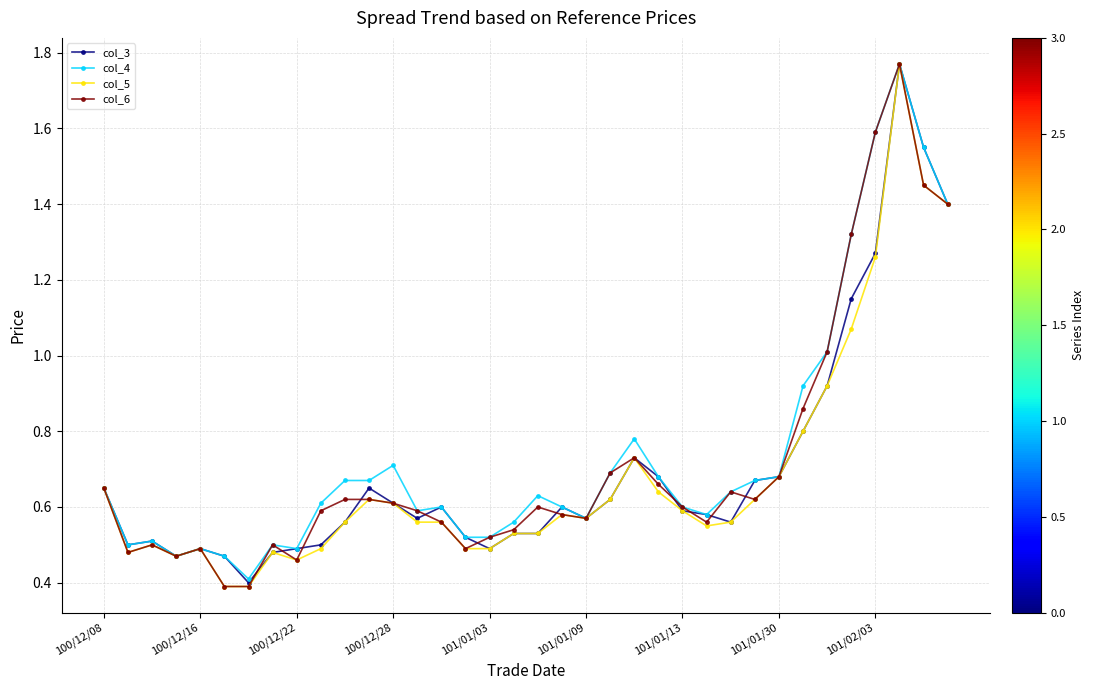

True or false: col_3 has more than 1 interior local peaks.

True